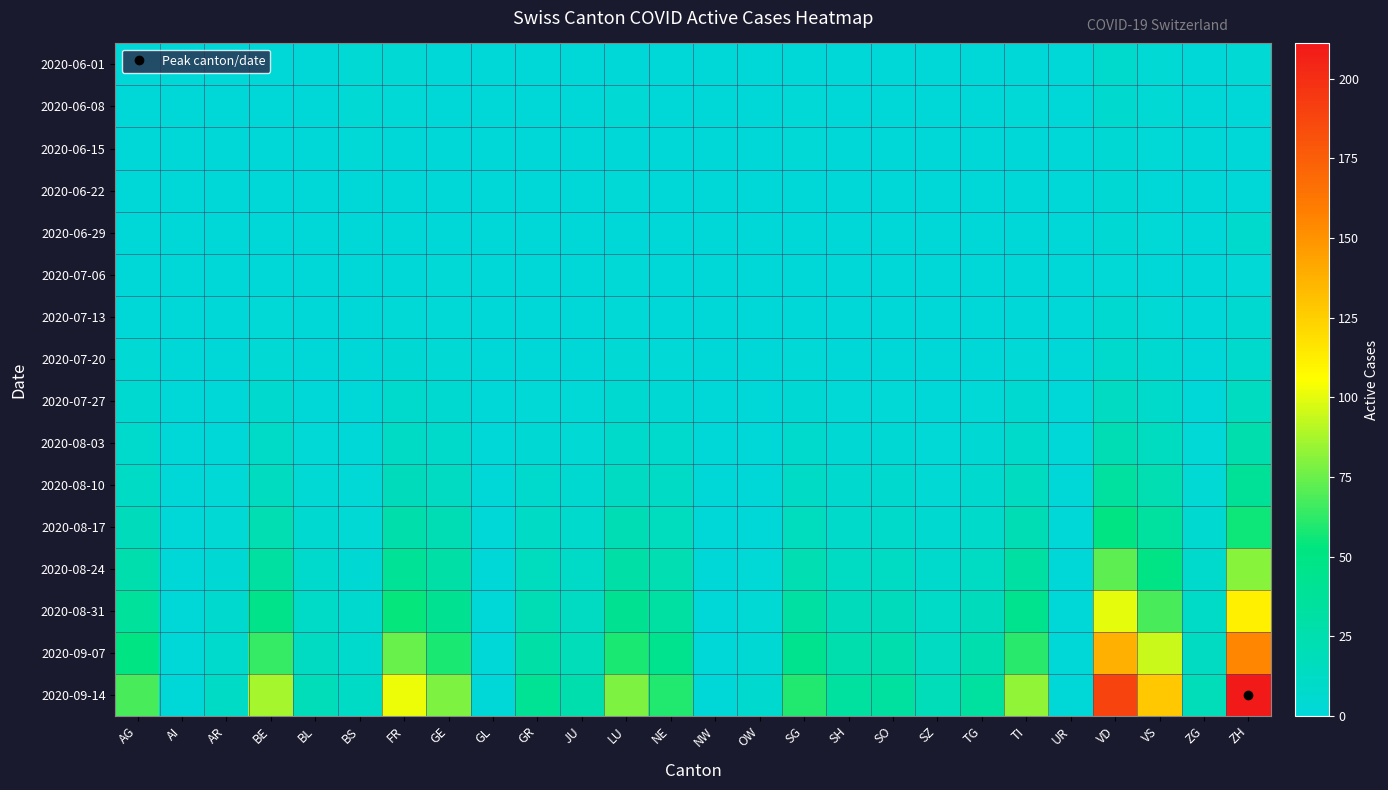

Reading left to right, list all the values displayed in this chart.

2020-06-01: AG=0	AI=0	AR=0	BE=1	BL=0	BS=3	FR=3	GE=0	GL=0	GR=1	JU=1	LU=0	NE=0	NW=0	OW=0	SG=0	SH=0	SO=0	SZ=0	TG=0	TI=1	UR=0	VD=8	VS=3	ZG=0	ZH=3
2020-06-08: AG=1	AI=0	AR=0	BE=0	BL=0	BS=3	FR=2	GE=1	GL=0	GR=0	JU=0	LU=3	NE=0	NW=0	OW=0	SG=2	SH=1	SO=0	SZ=0	TG=0	TI=2	UR=0	VD=6	VS=3	ZG=0	ZH=0
2020-06-15: AG=1	AI=0	AR=0	BE=0	BL=0	BS=2	FR=1	GE=0	GL=0	GR=0	JU=0	LU=0	NE=0	NW=0	OW=0	SG=2	SH=0	SO=0	SZ=0	TG=0	TI=0	UR=0	VD=4	VS=2	ZG=0	ZH=1
2020-06-22: AG=0	AI=0	AR=0	BE=0	BL=0	BS=1	FR=0	GE=1	GL=0	GR=0	JU=0	LU=2	NE=0	NW=0	OW=0	SG=0	SH=0	SO=0	SZ=0	TG=0	TI=0	UR=0	VD=4	VS=1	ZG=0	ZH=1
2020-06-29: AG=1	AI=0	AR=0	BE=0	BL=0	BS=1	FR=0	GE=1	GL=0	GR=0	JU=0	LU=1	NE=0	NW=0	OW=0	SG=0	SH=0	SO=0	SZ=0	TG=0	TI=0	UR=0	VD=4	VS=2	ZG=0	ZH=7
2020-07-06: AG=1	AI=0	AR=0	BE=1	BL=0	BS=1	FR=1	GE=2	GL=0	GR=0	JU=0	LU=2	NE=0	NW=0	OW=0	SG=0	SH=0	SO=0	SZ=0	TG=1	TI=0	UR=0	VD=2	VS=1	ZG=0	ZH=2
2020-07-13: AG=1	AI=0	AR=0	BE=2	BL=0	BS=0	FR=2	GE=2	GL=0	GR=0	JU=0	LU=2	NE=1	NW=0	OW=0	SG=1	SH=0	SO=0	SZ=0	TG=0	TI=0	UR=0	VD=5	VS=3	ZG=0	ZH=5
2020-07-20: AG=3	AI=0	AR=0	BE=3	BL=0	BS=0	FR=4	GE=3	GL=0	GR=1	JU=1	LU=3	NE=2	NW=0	OW=0	SG=2	SH=1	SO=1	SZ=0	TG=1	TI=2	UR=0	VD=8	VS=5	ZG=0	ZH=8
2020-07-27: AG=5	AI=0	AR=0	BE=6	BL=1	BS=0	FR=7	GE=5	GL=0	GR=2	JU=2	LU=5	NE=4	NW=0	OW=0	SG=4	SH=2	SO=2	SZ=1	TG=2	TI=5	UR=0	VD=14	VS=9	ZG=1	ZH=15
2020-08-03: AG=8	AI=0	AR=1	BE=10	BL=2	BS=1	FR=12	GE=9	GL=0	GR=4	JU=3	LU=9	NE=7	NW=0	OW=0	SG=7	SH=4	SO=4	SZ=2	TG=4	TI=9	UR=0	VD=22	VS=15	ZG=2	ZH=25
2020-08-10: AG=12	AI=0	AR=2	BE=15	BL=3	BS=2	FR=18	GE=14	GL=0	GR=7	JU=5	LU=14	NE=11	NW=0	OW=1	SG=11	SH=6	SO=6	SZ=3	TG=6	TI=15	UR=0	VD=34	VS=23	ZG=3	ZH=38
2020-08-17: AG=18	AI=0	AR=3	BE=23	BL=5	BS=3	FR=27	GE=21	GL=0	GR=11	JU=7	LU=21	NE=16	NW=0	OW=1	SG=16	SH=9	SO=9	SZ=5	TG=9	TI=22	UR=0	VD=50	VS=34	ZG=5	ZH=56
2020-08-24: AG=26	AI=0	AR=4	BE=33	BL=7	BS=4	FR=39	GE=30	GL=0	GR=16	JU=10	LU=30	NE=23	NW=0	OW=2	SG=23	SH=13	SO=13	SZ=7	TG=13	TI=32	UR=0	VD=72	VS=49	ZG=7	ZH=81
2020-08-31: AG=36	AI=0	AR=6	BE=46	BL=10	BS=6	FR=54	GE=42	GL=0	GR=22	JU=14	LU=42	NE=32	NW=0	OW=3	SG=32	SH=18	SO=18	SZ=10	TG=18	TI=44	UR=0	VD=100	VS=68	ZG=10	ZH=112
2020-09-07: AG=50	AI=0	AR=8	BE=64	BL=14	BS=8	FR=75	GE=58	GL=0	GR=30	JU=19	LU=58	NE=44	NW=0	OW=4	SG=44	SH=25	SO=25	SZ=14	TG=25	TI=61	UR=0	VD=138	VS=94	ZG=14	ZH=155
2020-09-14: AG=68	AI=0	AR=11	BE=87	BL=19	BS=11	FR=102	GE=79	GL=0	GR=41	JU=26	LU=79	NE=60	NW=0	OW=6	SG=60	SH=34	SO=34	SZ=19	TG=34	TI=83	UR=0	VD=188	VS=128	ZG=19	ZH=211